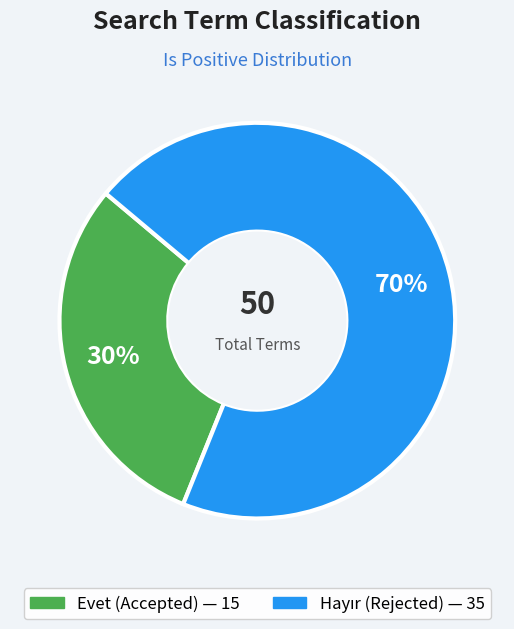

Which category has the smallest portion of the pie?

Evet